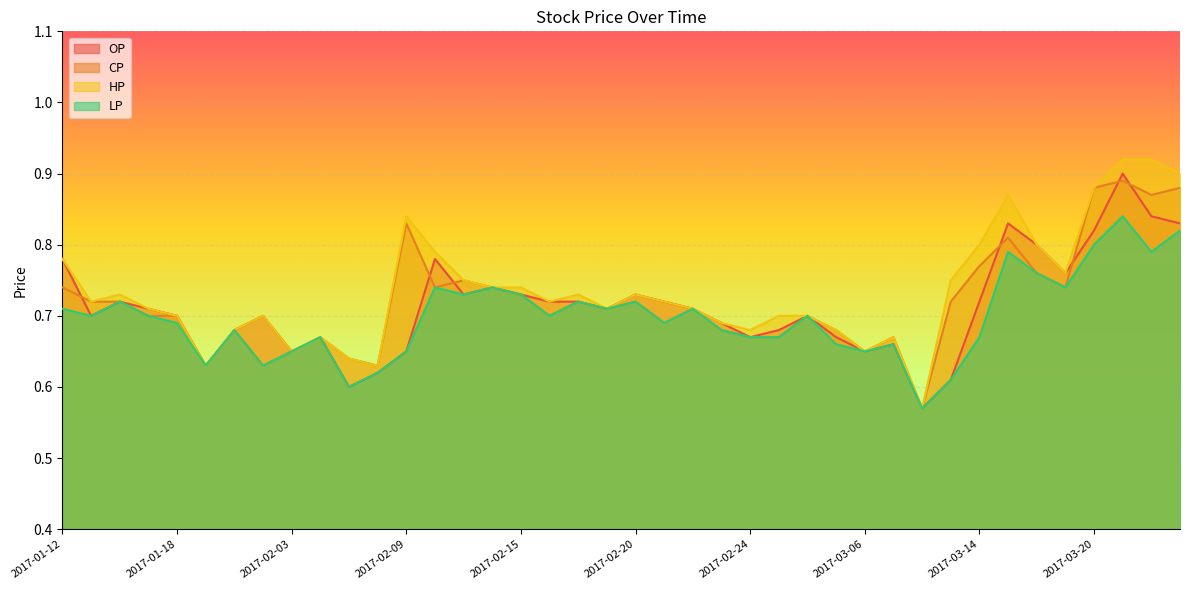

What is the greatest value displayed?

0.9